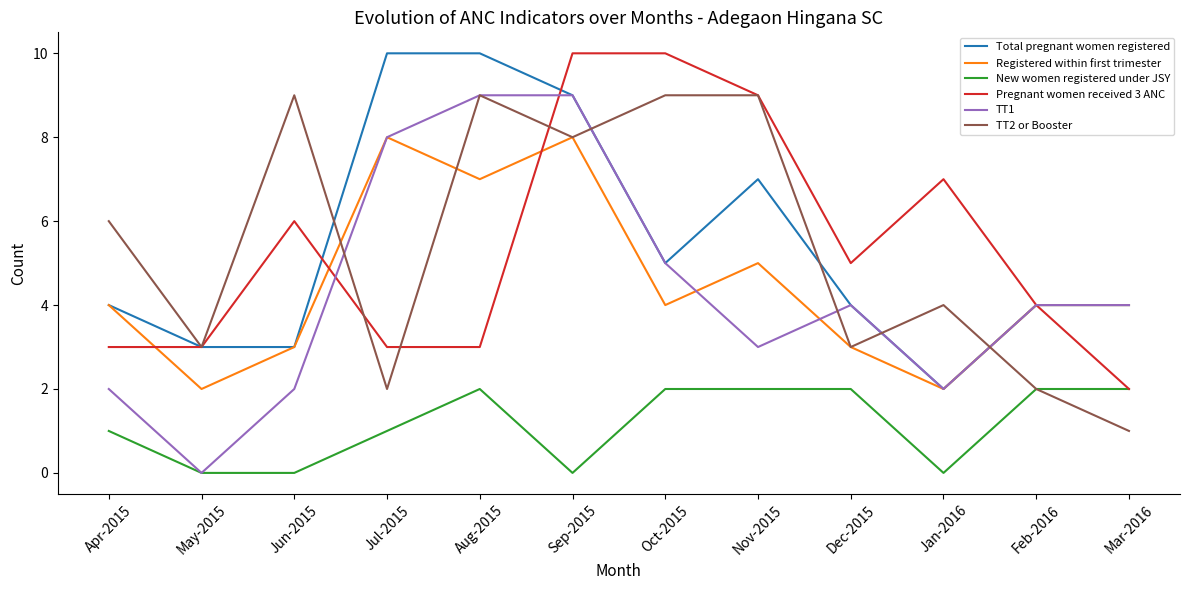

What position from the left is Jan-2016?

10